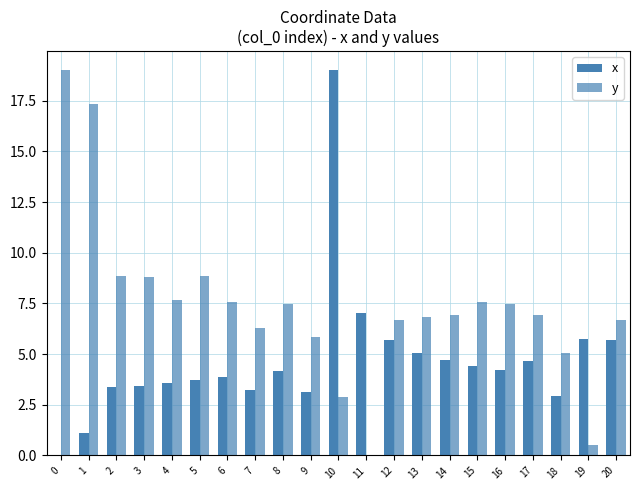

How many positive values does the y series have?

20